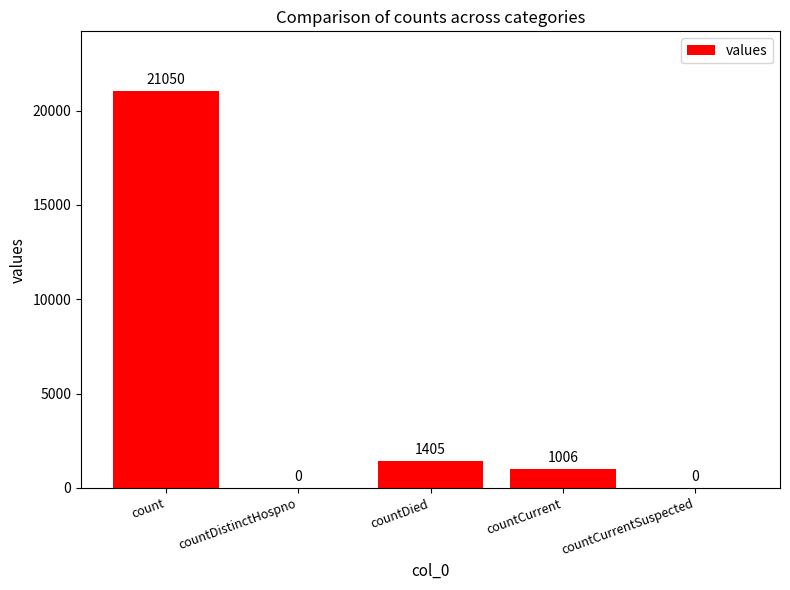

How many values are above zero?

3